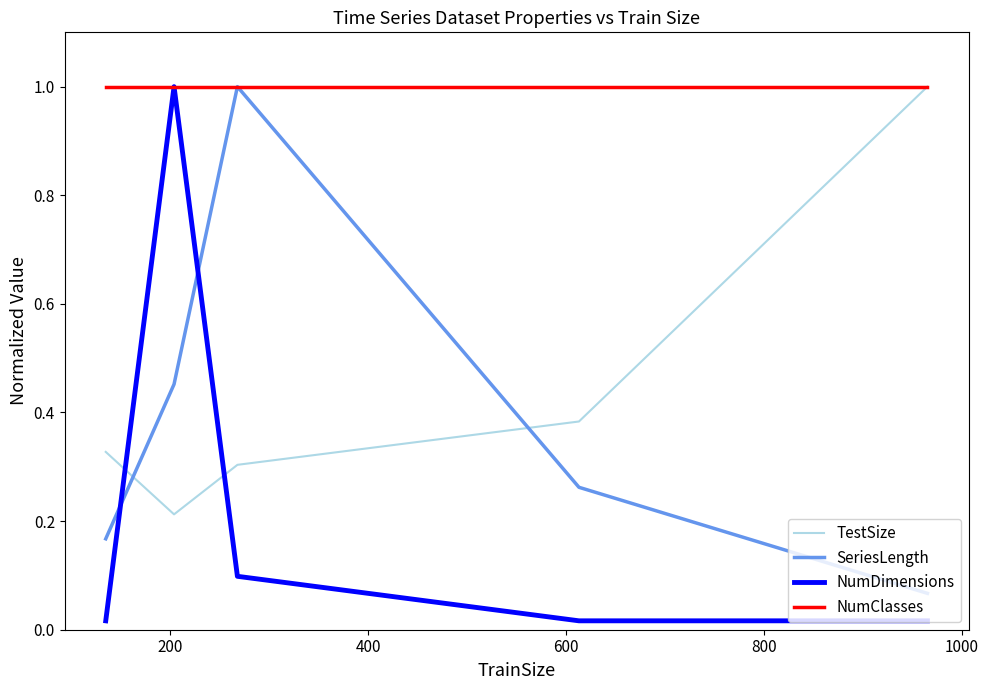

How many intersections are there between SeriesLength and NumDimensions?

2